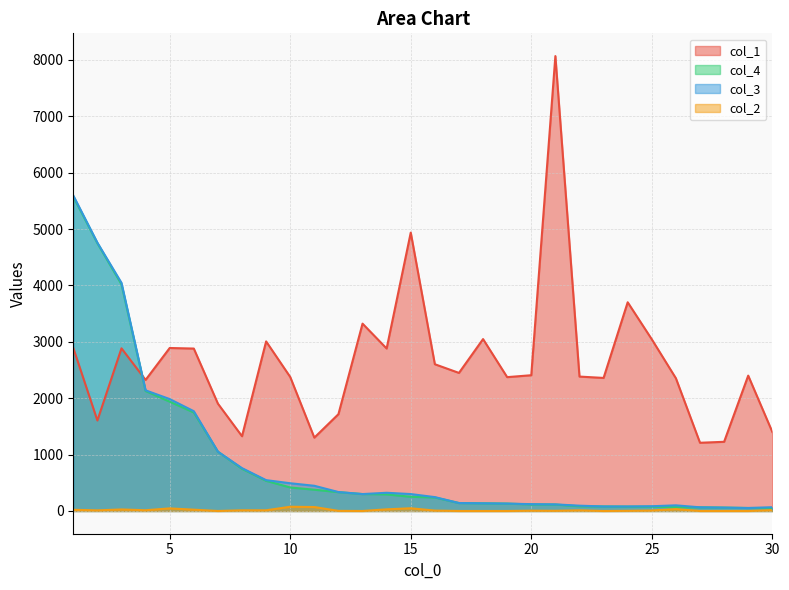

Reading left to right, what are all the values shown in this chart?

col_1: 2892	1605	2885	2325	2891	2881	1904	1326	3008	2377	1301	1717	3323	2882	4938	2603	2449	3049	2374	2408	8069	2384	2360	3702	3045	2354	1210	1227	2401	1402
col_4: 5576	4749	4020	2127	1939	1747	1052	748	535	417	377	334	300	294	252	239	141	136	131	116	114	83	80	77	76	67	65	60	53	52
col_3: 5597	4760	4047	2140	1985	1770	1052	760	547	492	447	336	300	323	300	246	141	136	131	121	117	94	80	80	84	100	65	60	53	67
col_2: 21	11	27	13	46	23	0	12	12	75	70	2	0	29	48	7	0	0	0	5	3	11	0	3	8	33	0	0	0	15